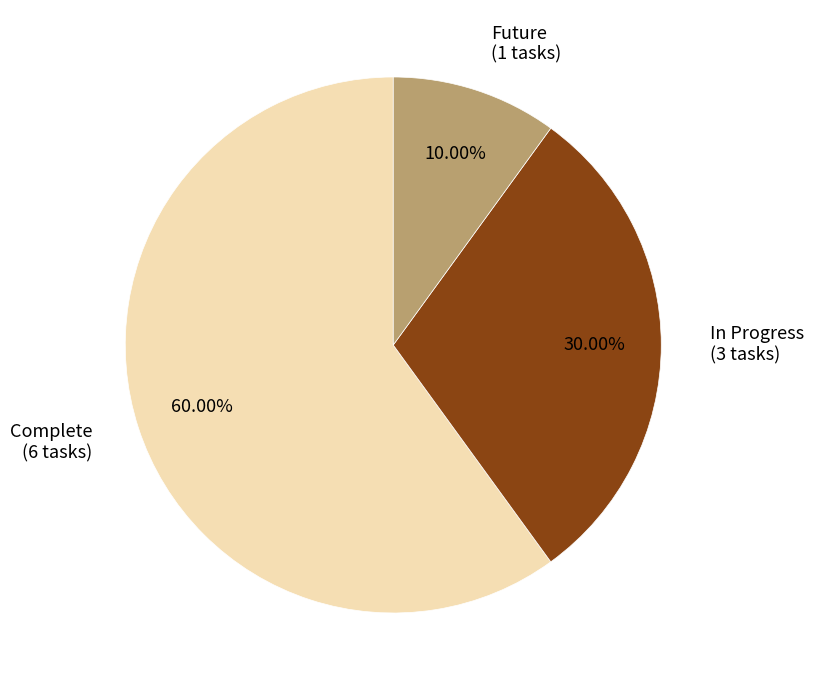

Which has a higher value, In Progress or Future?

In Progress